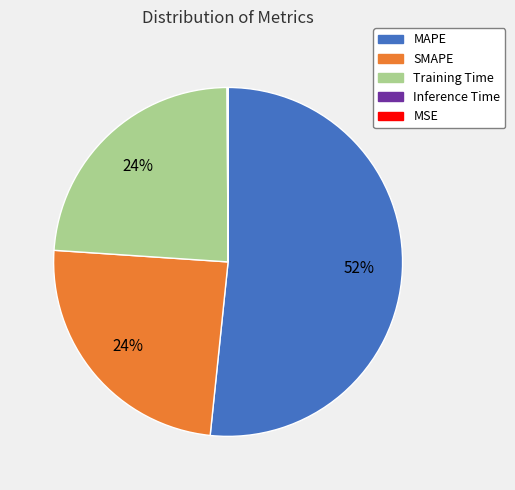

Approximately how many times larger is the value at SMAPE compared to Training Time?

1.0